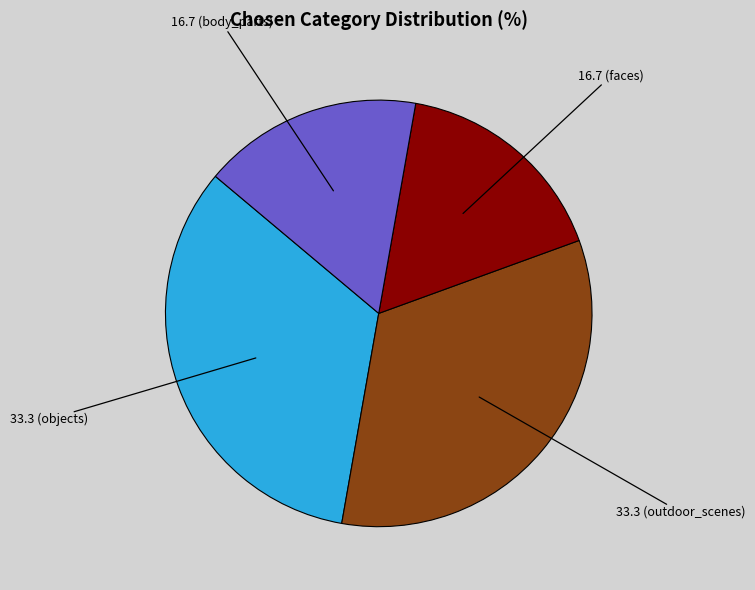

Is there a majority slice in this chart?

No